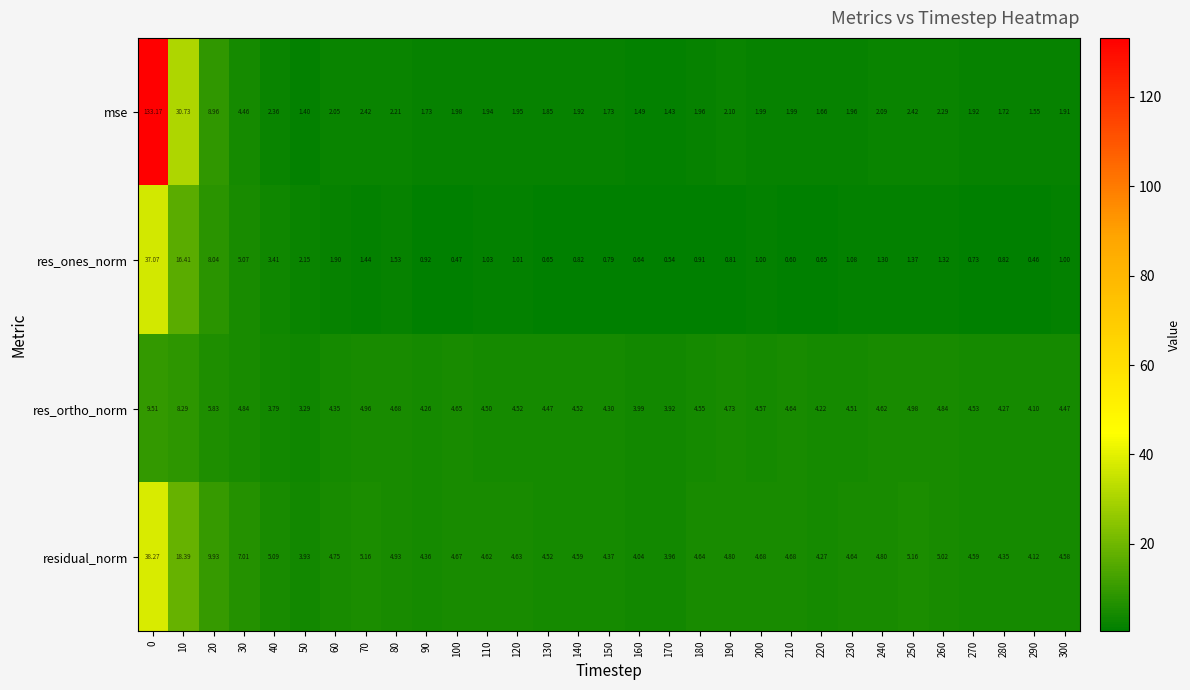

Which series has the largest range (max minus min)?

mse